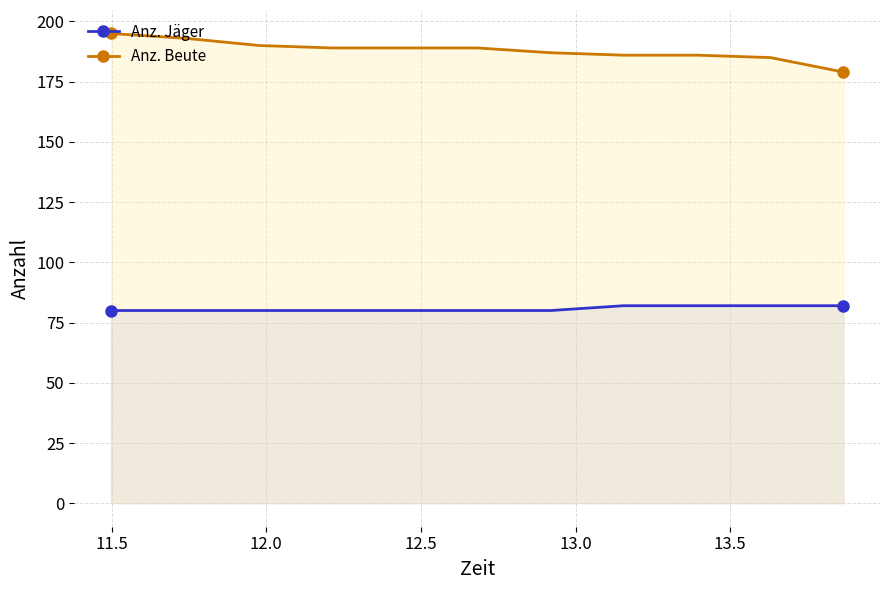

True or false: Anz. Jäger and Anz. Beute intersect in this chart.

False